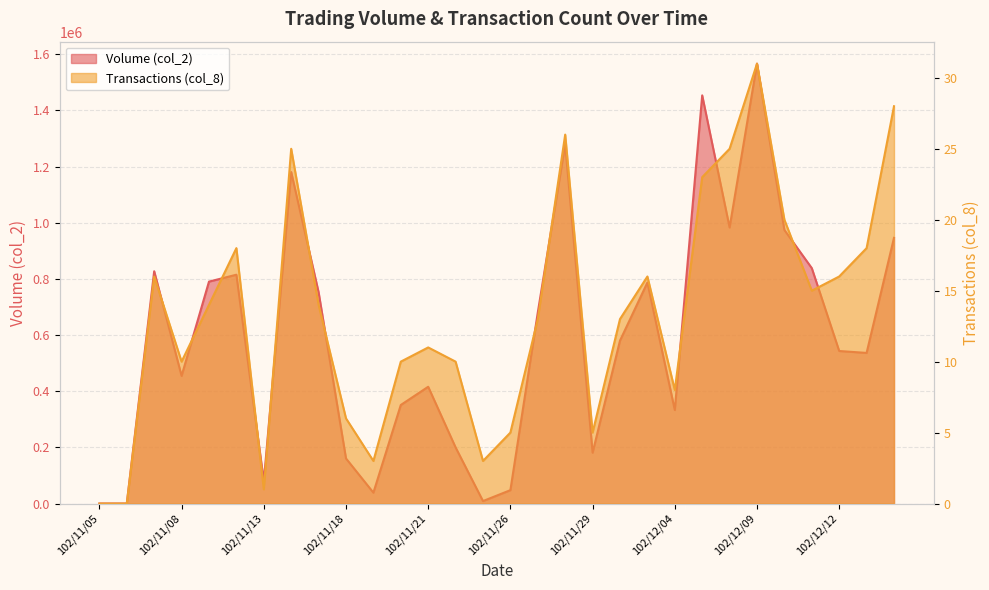

How many data points in col_2 are above 580090?

14